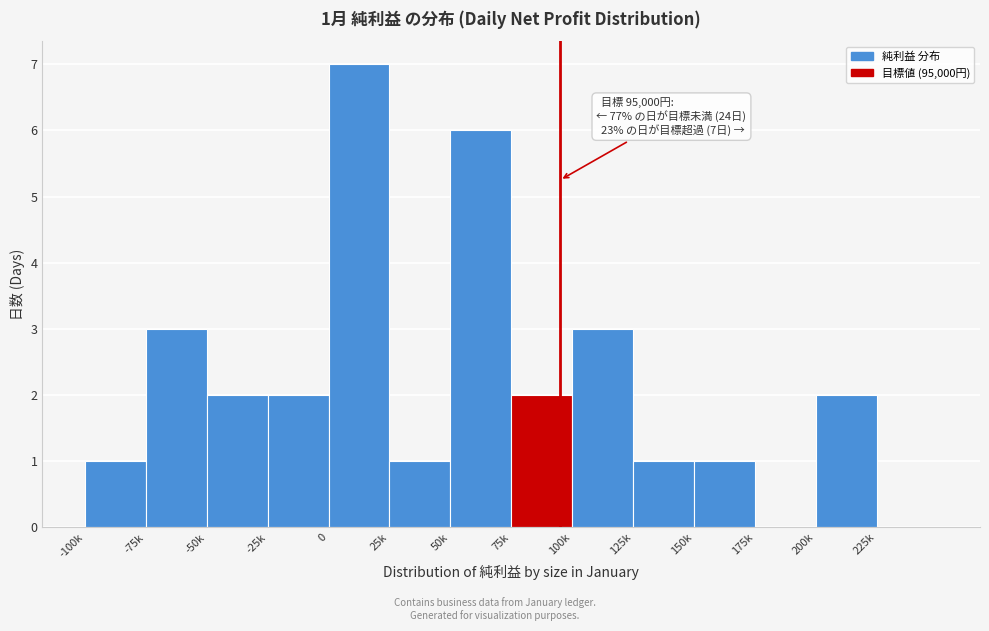

Reading left to right, what are all the values shown in this chart?

-100k=1	-75k=3	-50k=2	-25k=2	0=7	25k=1	50k=6	75k=2	100k=3	125k=1	150k=1	175k=0	200k=2	225k=0